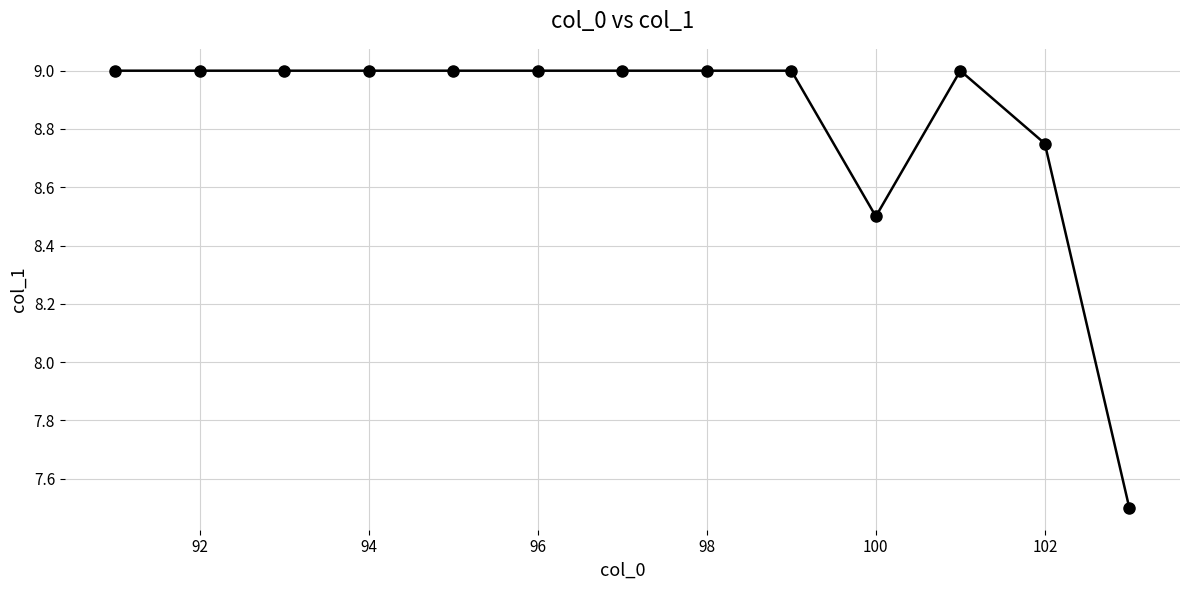

What is the smallest value displayed?

7.5